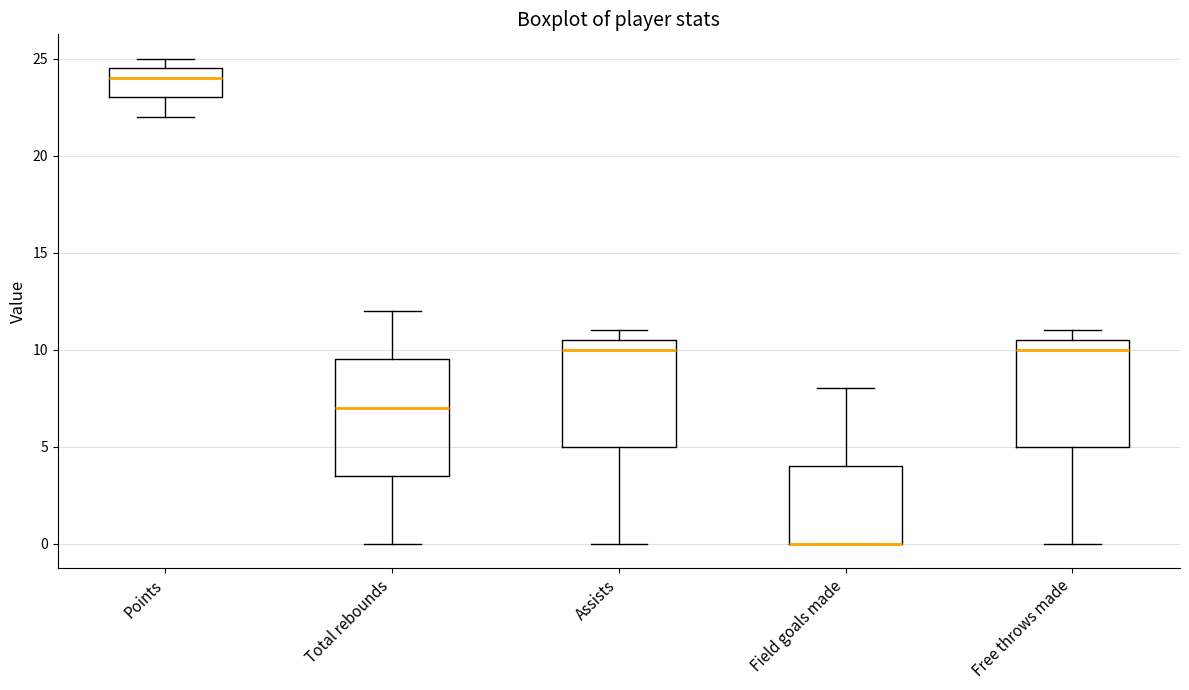

Reading left to right, read every box against the y-axis: the position of its median line, the range the box covers, and the ends of its whiskers. The values are not printed on the chart, so give them approximately, as read against the axis.

Points: median 24.0, box 23.0 to 24.5, whiskers 22.0 to 25.0
Total rebounds: median 7.0, box 3.5 to 9.5, whiskers 0.0 to 12.0
Assists: median 10.0, box 5.0 to 10.5, whiskers 0.0 to 11.0
Field goals made: median 0.0 (drawn on the box's lower edge), box 0.0 to 4.0, whiskers 0.0 to 8.0
Free throws made: median 10.0, box 5.0 to 10.5, whiskers 0.0 to 11.0